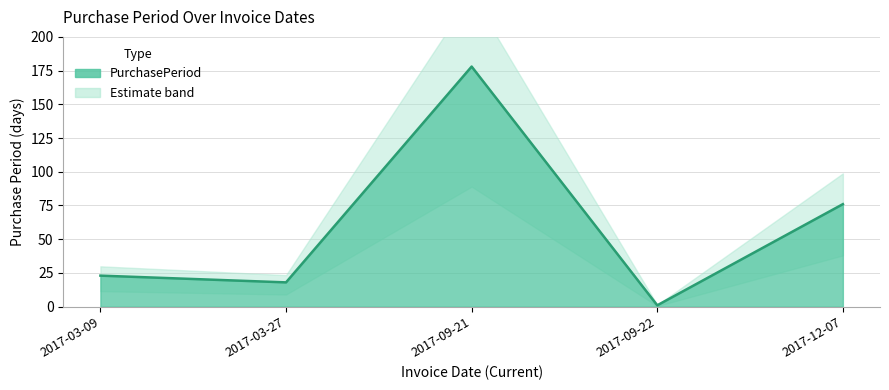

Reading right to left, what are all the values shown in this chart?

2017-12-07=76	2017-09-22=1	2017-09-21=178	2017-03-27=18	2017-03-09=23